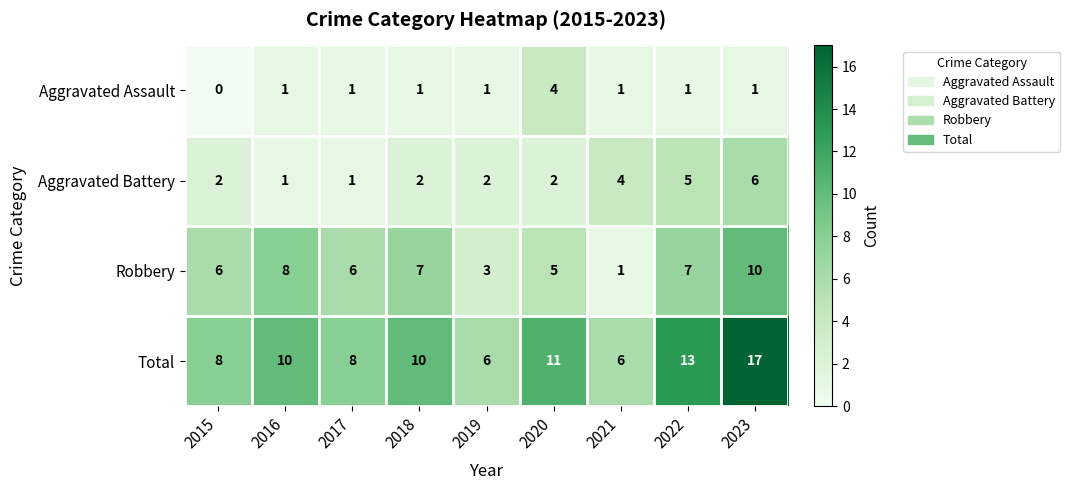

What is the sum of all Robbery values?

53